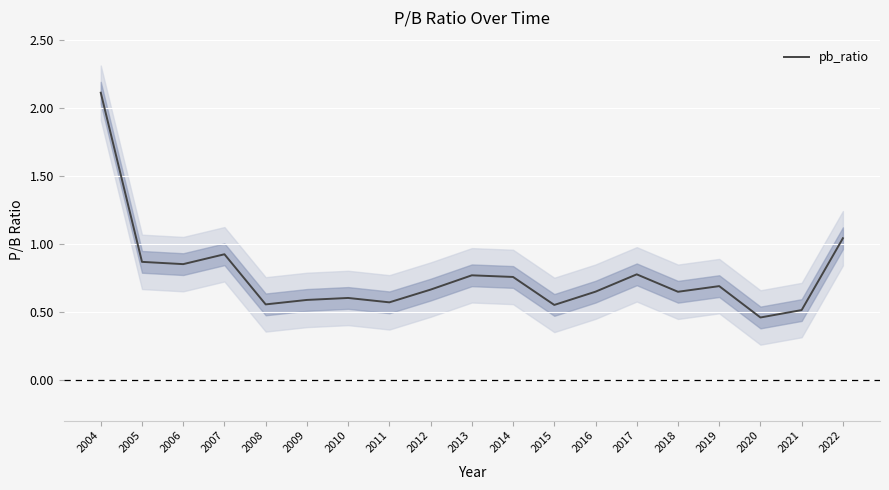

At which category does the chart reach its minimum across all series?

2020